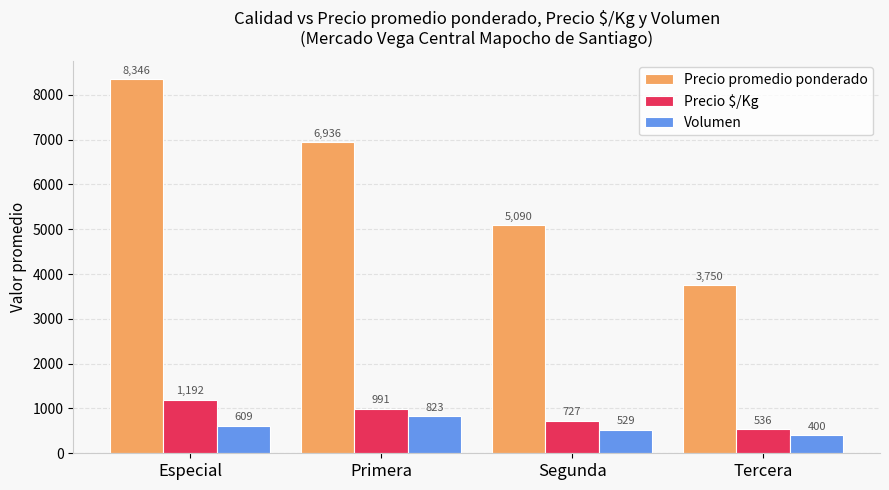

At which category does the chart reach its peak across all series?

Especial